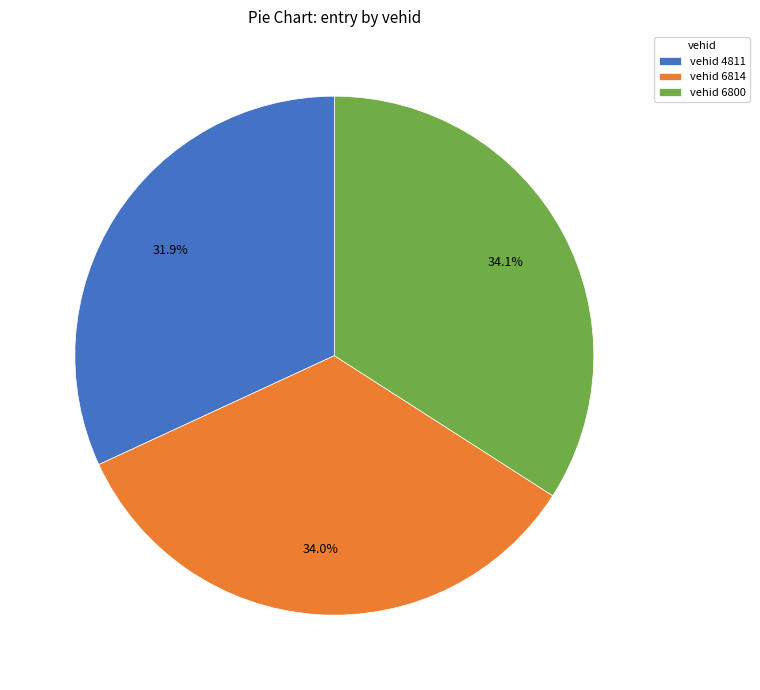

What percentage is NOT represented by vehid 6800?

65.9%